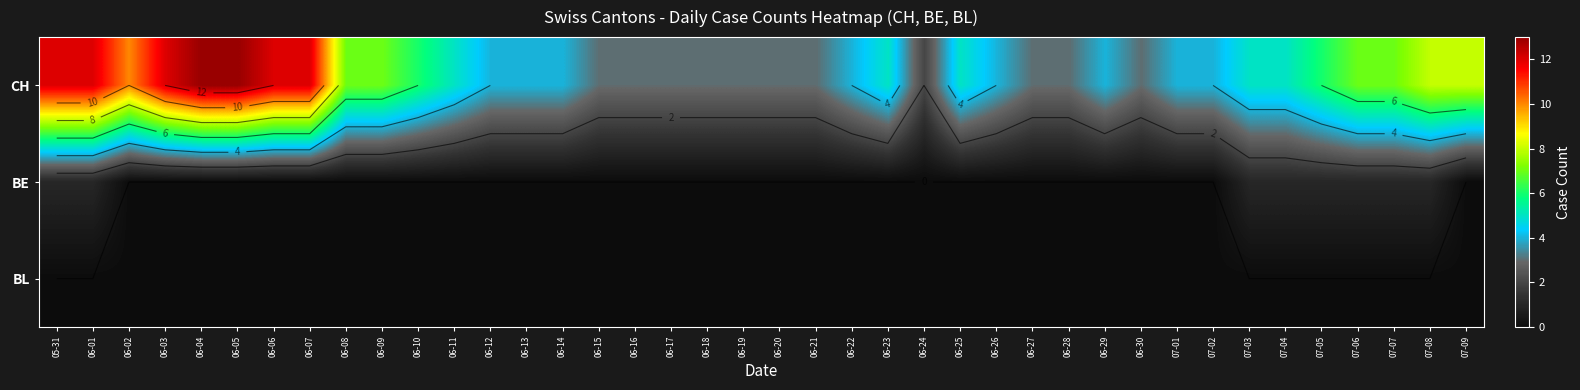

Rank the categories by CH value from lowest to highest.

06-24, 06-15, 06-16, 06-17, 06-18, 06-19, 06-20, 06-21, 06-27, 06-28, 06-30, 06-12, 06-13, 06-14, 06-22, 06-26, 06-29, 07-01, 07-02, 06-11, 06-23, 06-25, 07-03, 07-04, 06-10, 07-05, 06-08, 06-09, 07-06, 07-07, 07-08, 07-09, 06-02, 05-31, 06-01, 06-03, 06-06, 06-07, 06-04, 06-05